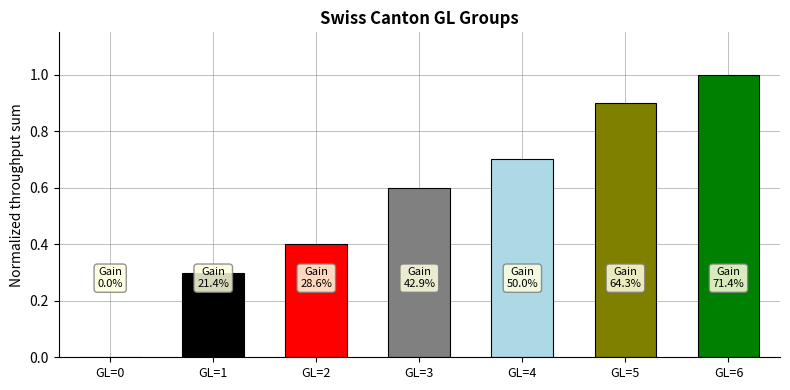

What is the sum of the values at GL=6 and GL=5?

1.9